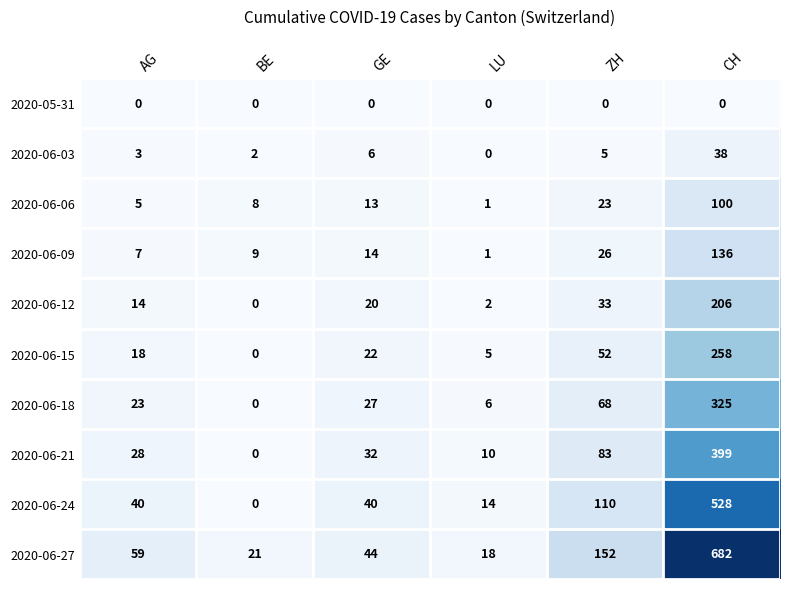

True or false: 2020-05-31 has a value of 0 at ZH.

True